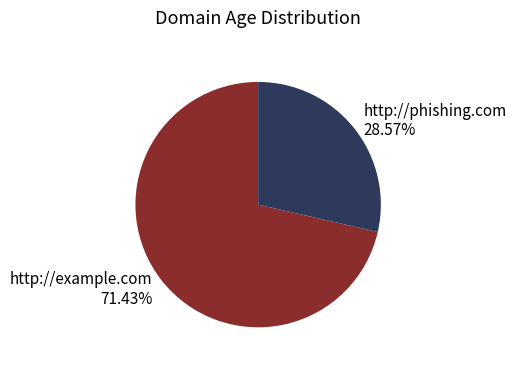

How many slices are in this pie chart?

2